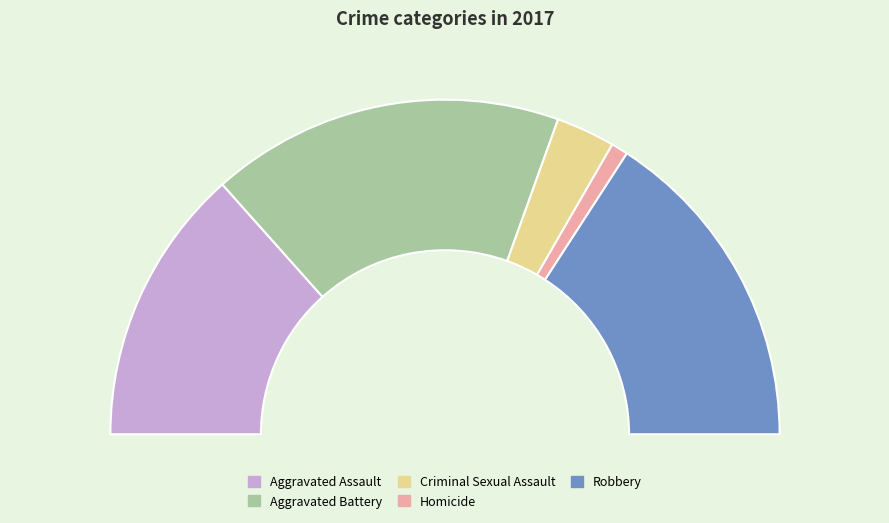

The Aggravated Assault slice represents 27% of the pie. True or false?

True